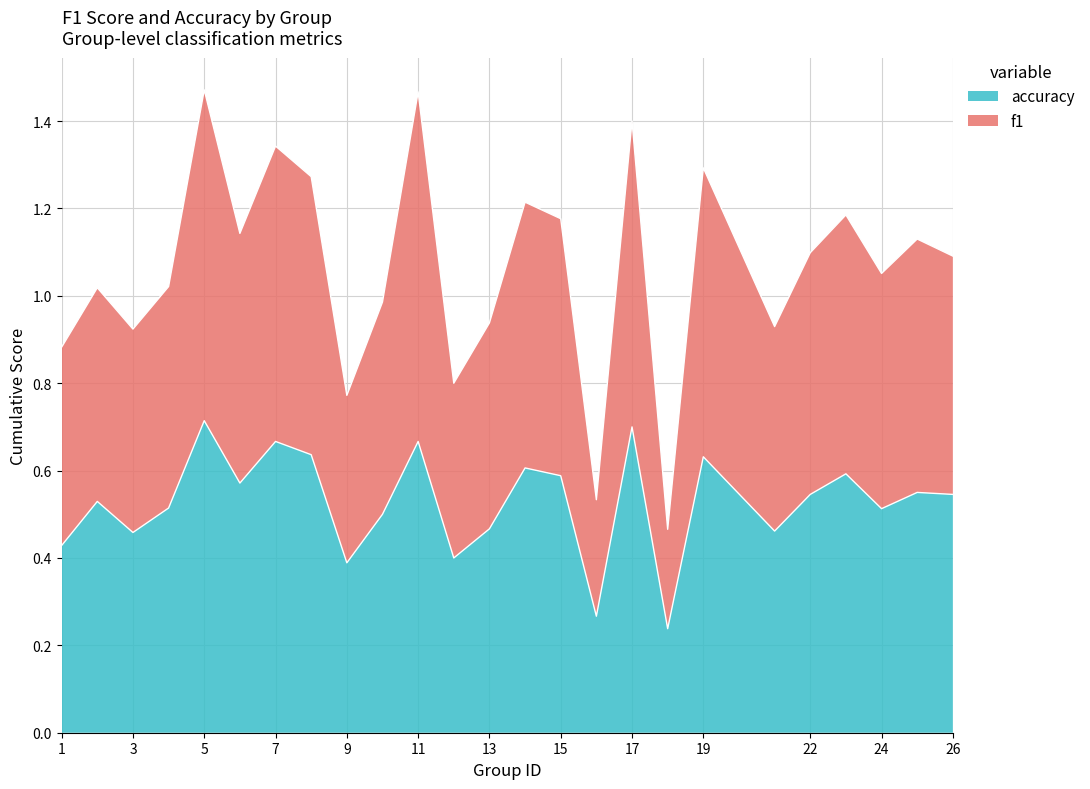

At how many categories does at least one series exceed 0?

25